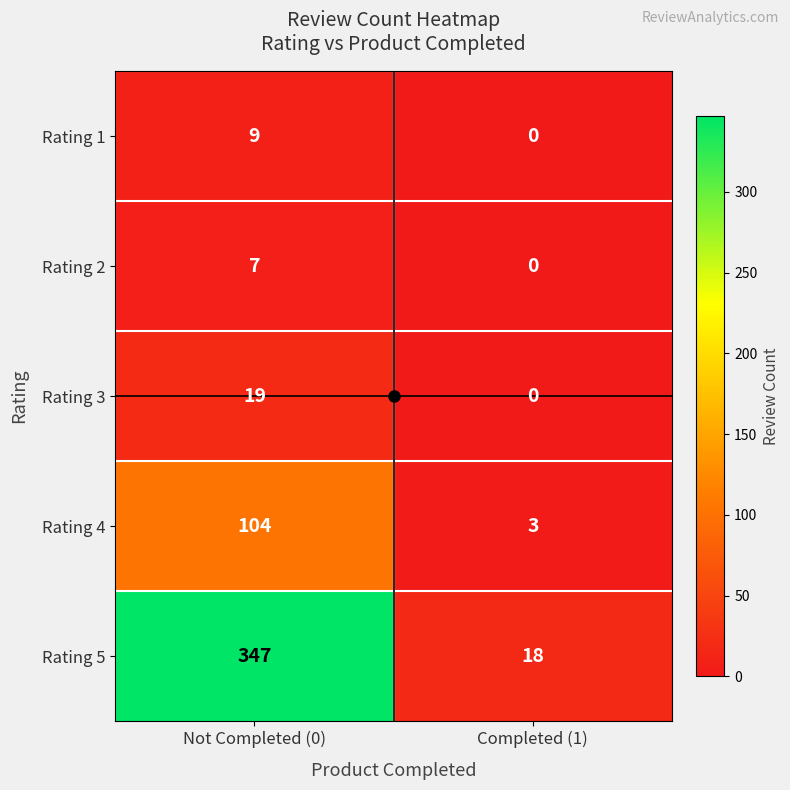

What is the difference between the Rating 1 values at Not Completed (0) and Completed (1)?

9